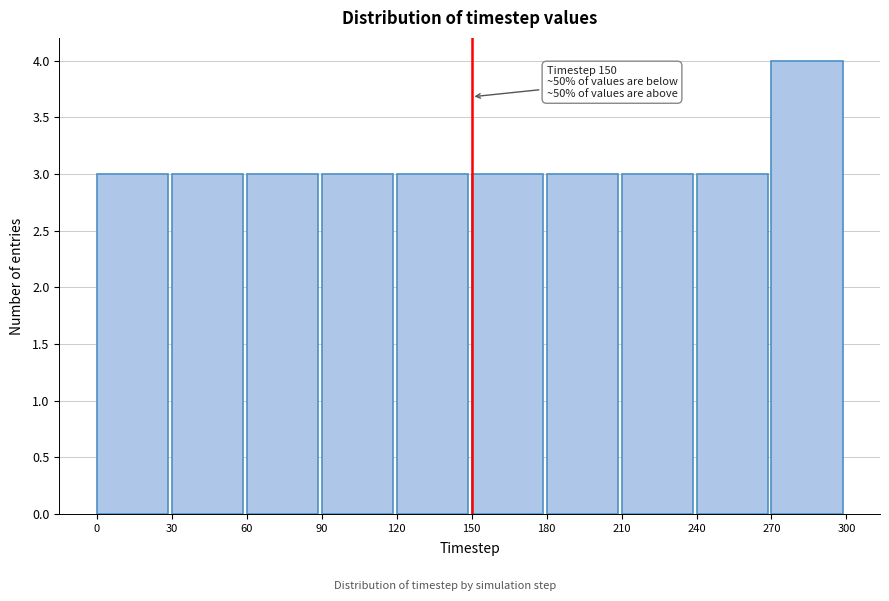

Which range on the x-axis has the tallest bar?

270 to 300